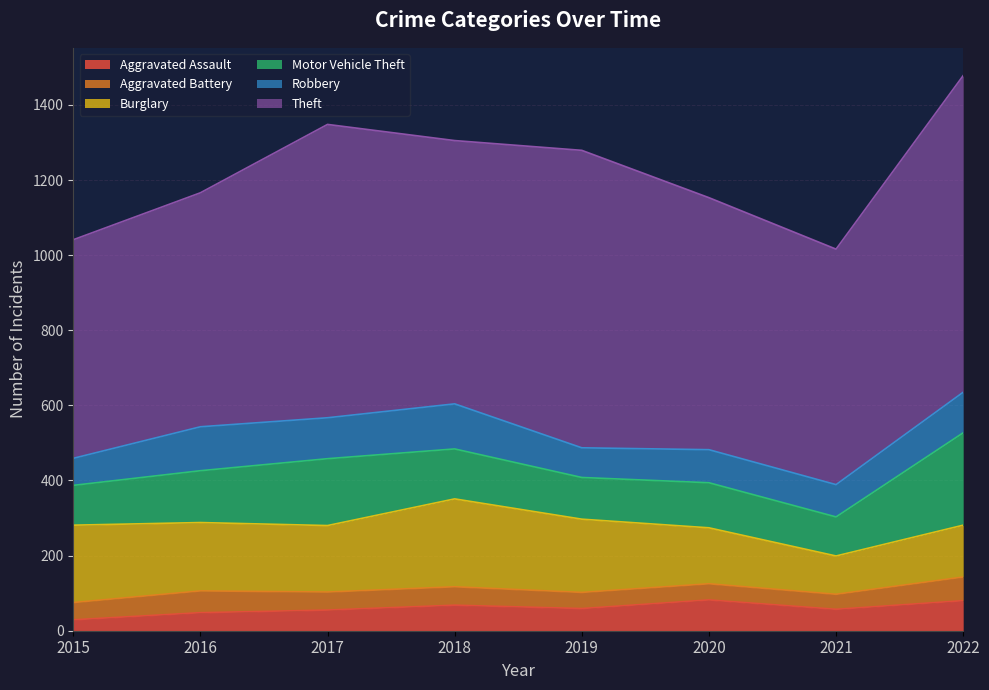

At which category does Burglary reach its first local valley?

2017